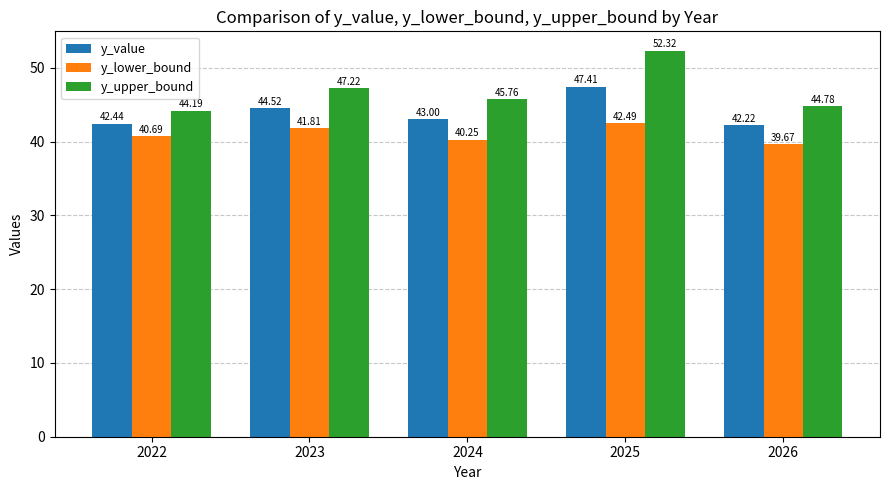

How many bars are there in total?

15